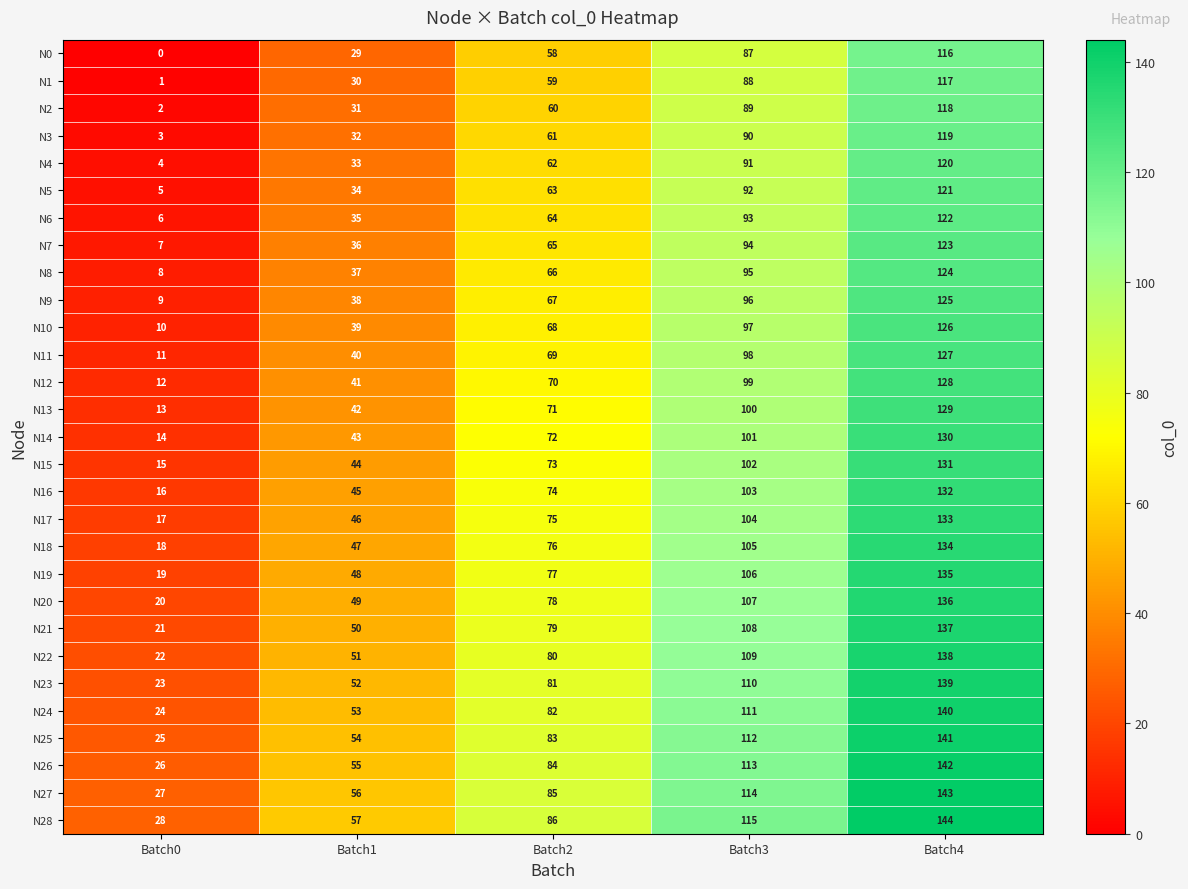

At which label is N21 closest to 79?

Batch2